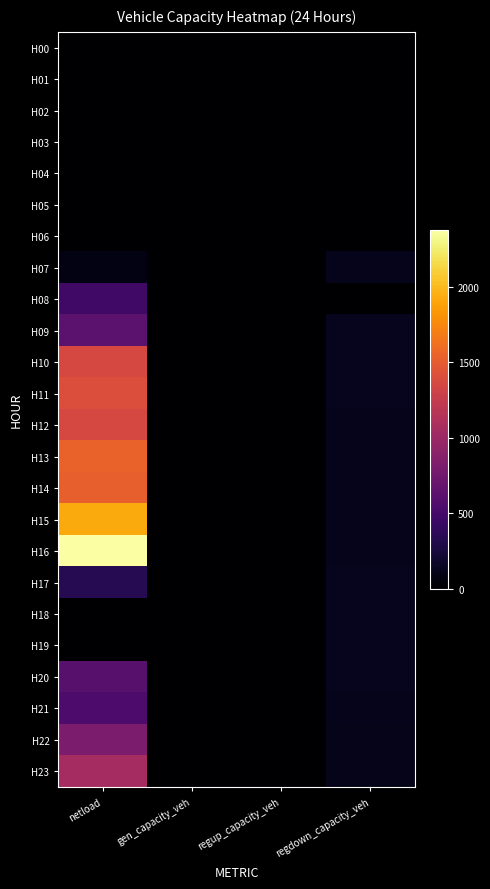

How many series are shown in this chart?

24